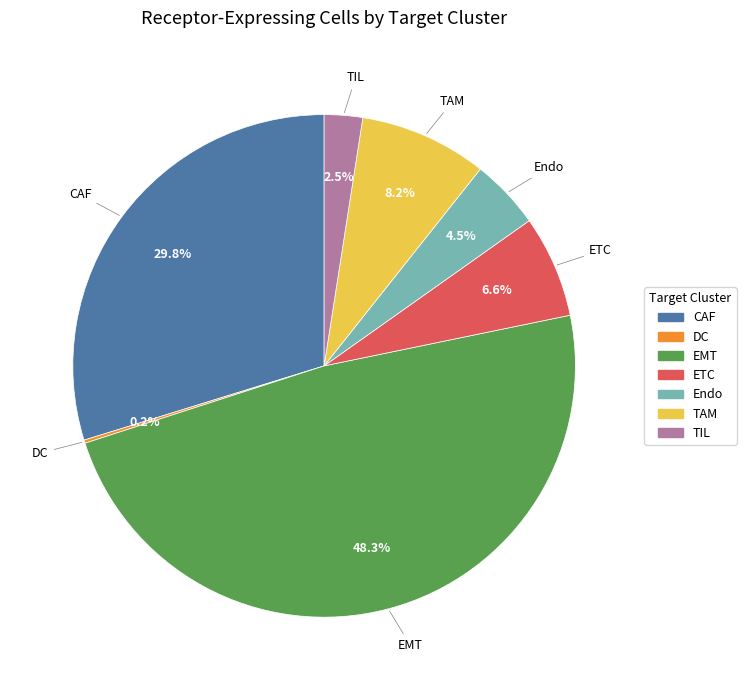

Which has a higher value, CAF or ETC?

CAF